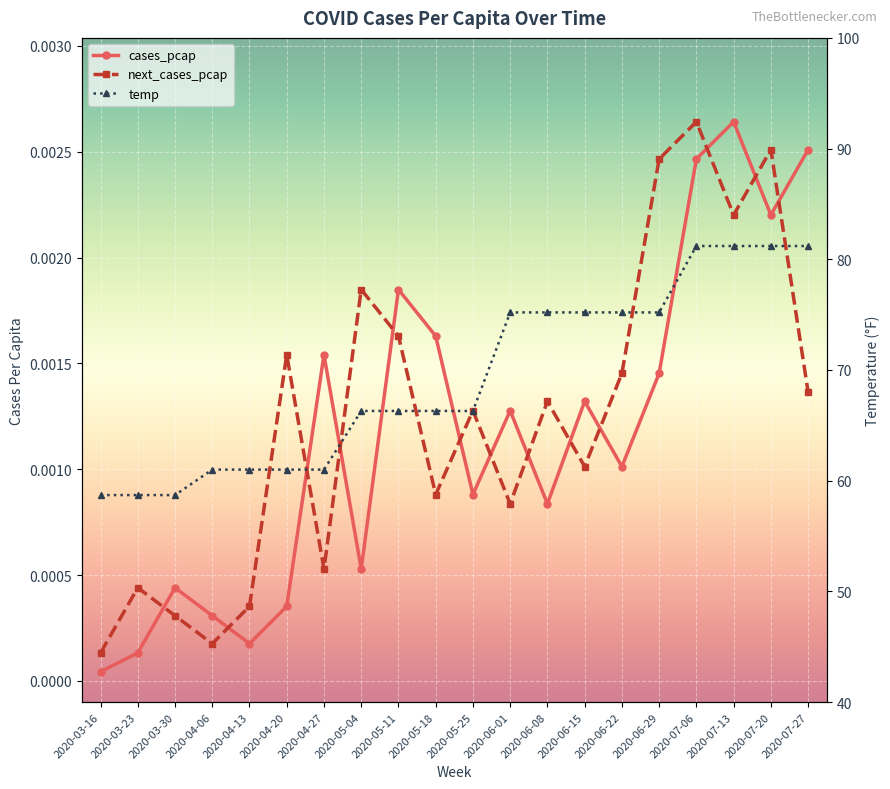

At which category does the chart reach its peak across all series?

2020-07-06